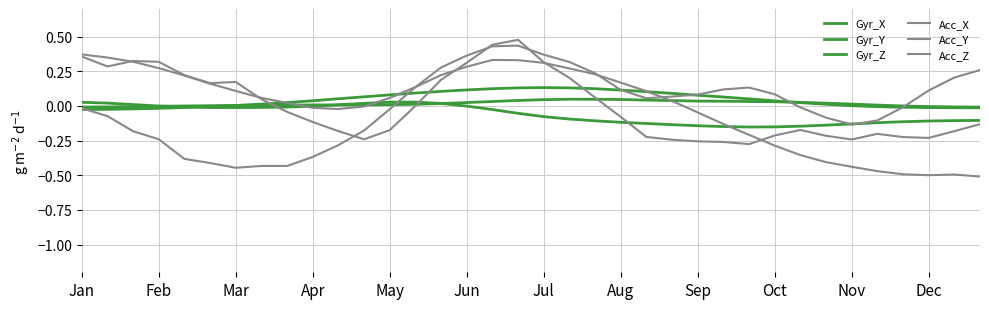

Is this an area chart (filled region under the line)?

No